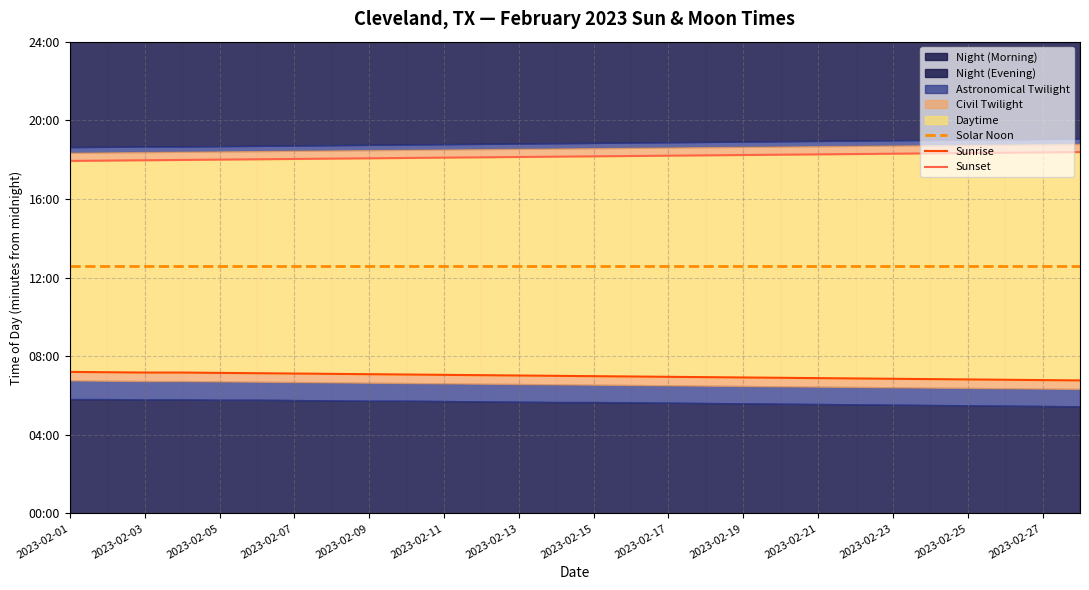

Rank the series by their maximum value, from lowest to highest.

Sunrise, Solar Noon, Sunset